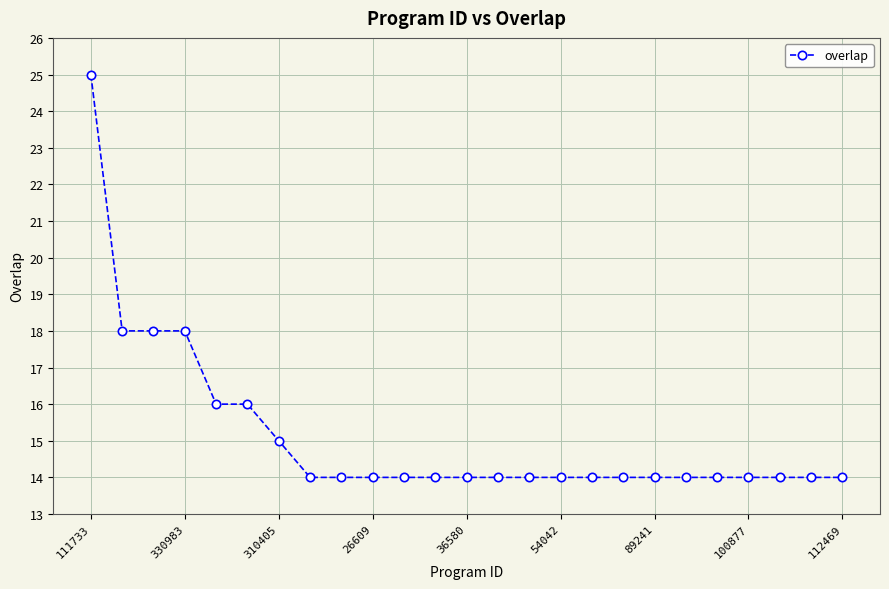

Reading left to right, what are all the values shown in this chart?

25	18	18	18	16	16	15	14	14	14	14	14	14	14	14	14	14	14	14	14	14	14	14	14	14